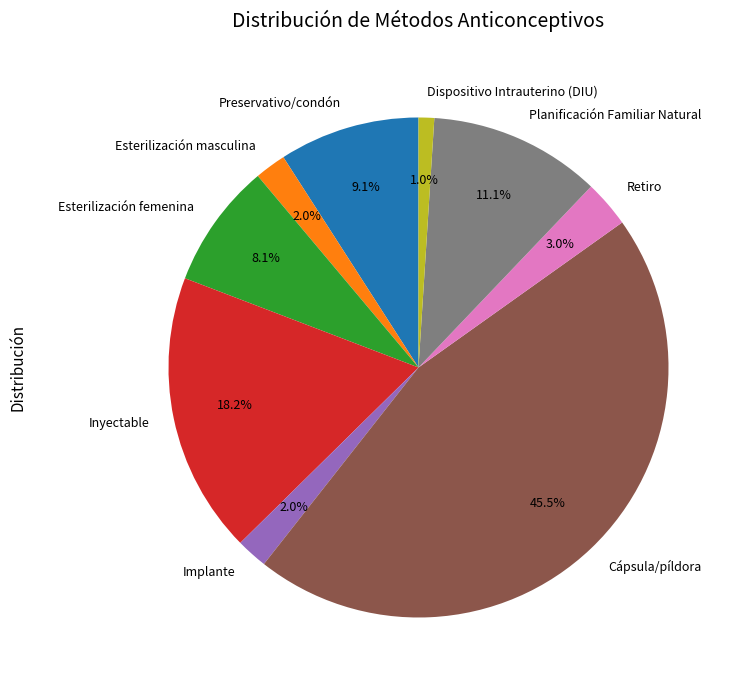

Which category has the biggest portion of the pie?

Cápsula/píldora